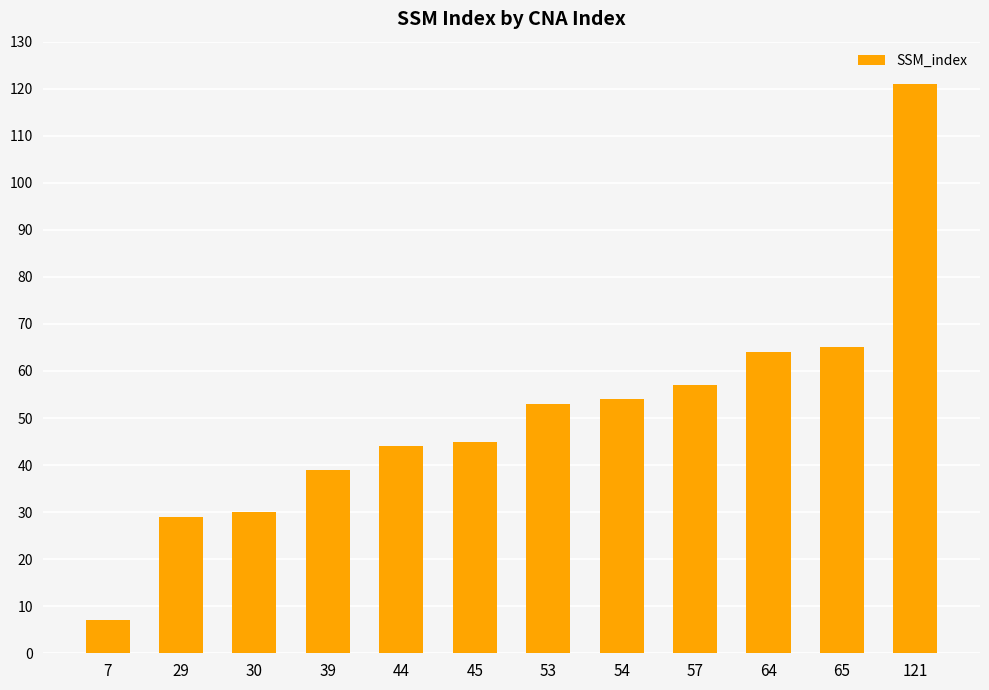

What is the sum of the values at 30 and 39?

69